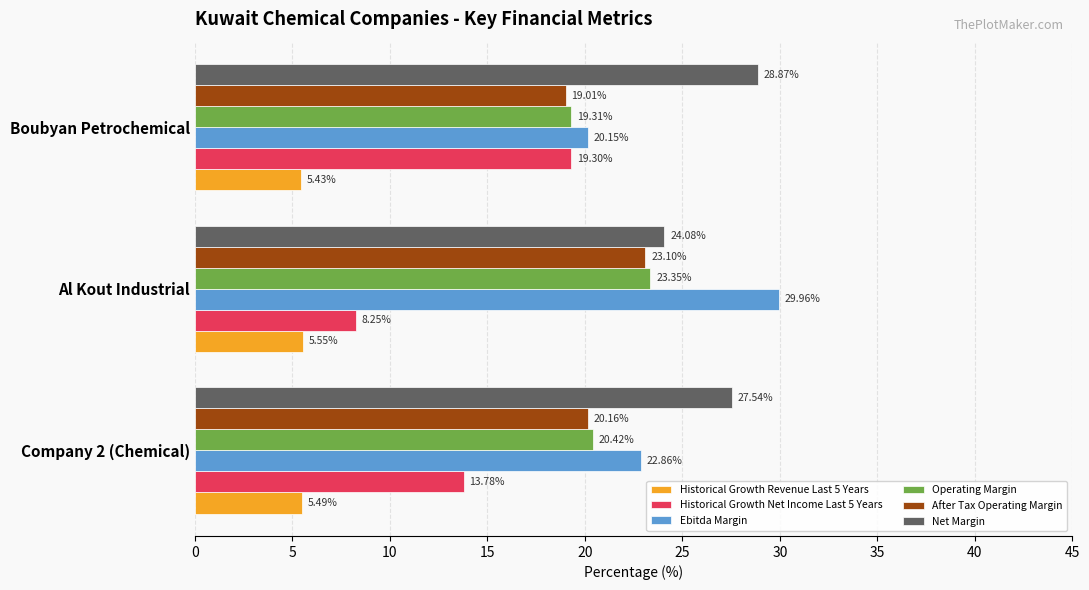

At which label is Historical Growth Revenue Last 5 Years closest to 5?

Boubyan Petrochemical